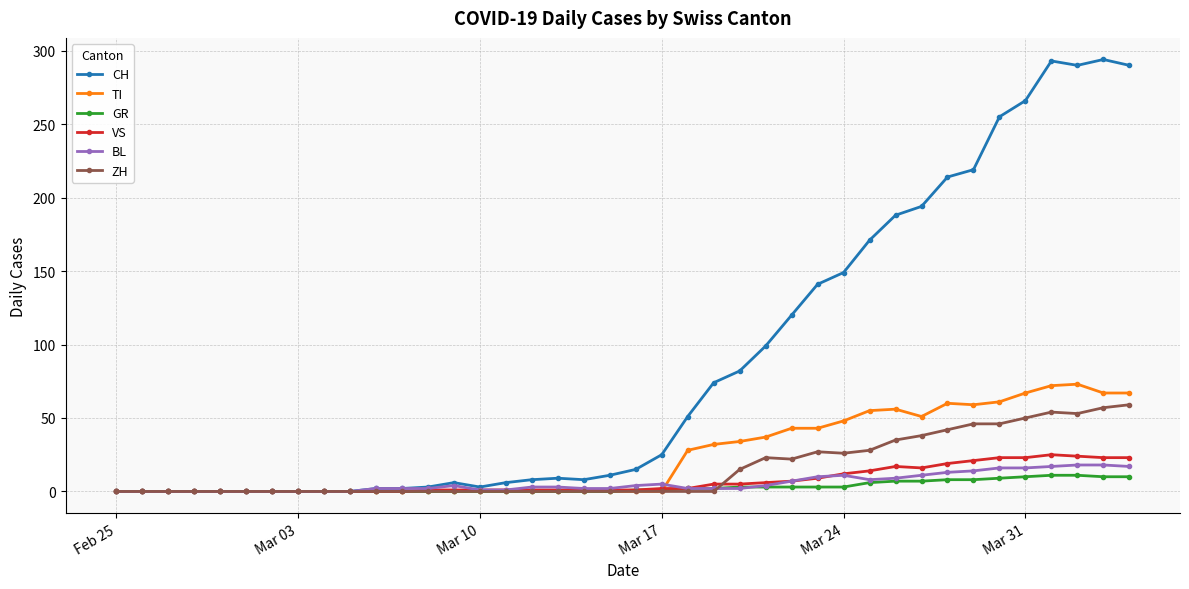

How many lines are shown in the chart?

6